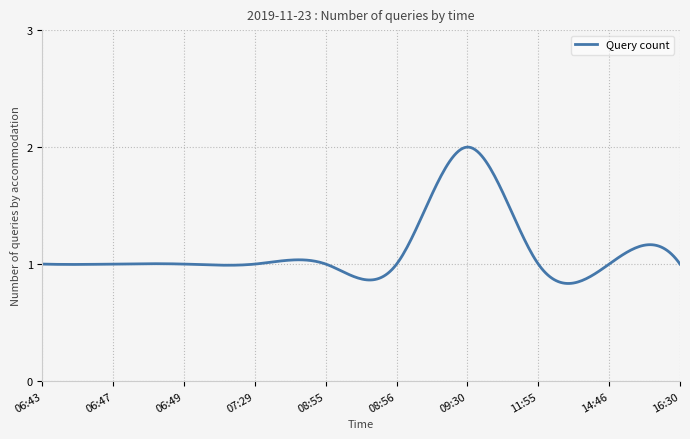

Does the chart display data point markers on the line(s)?

No